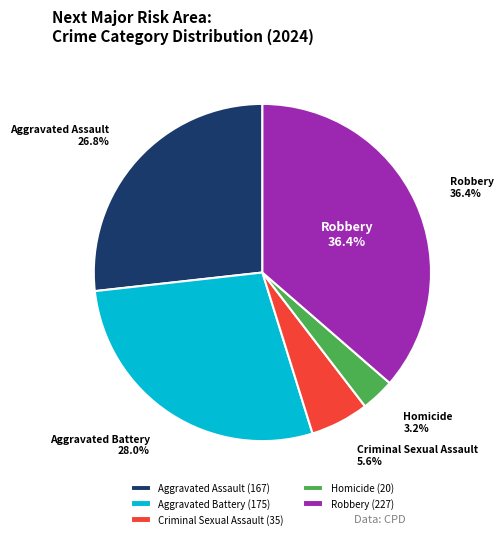

How many segments does this pie chart have?

5